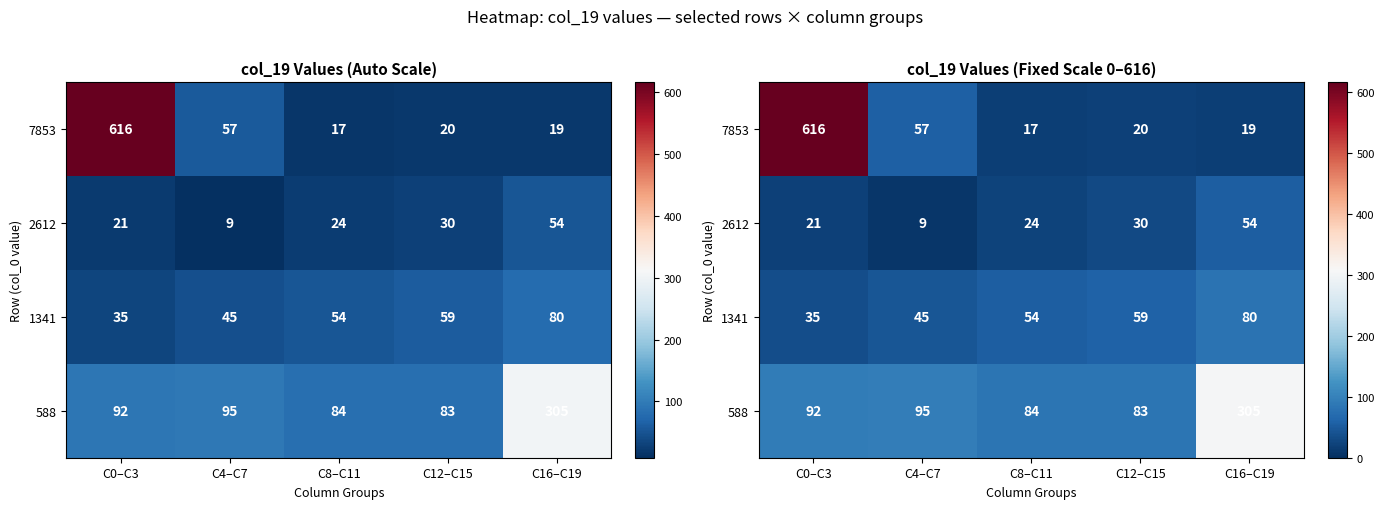

Rank the series at C0–C3 from highest to lowest value.

7853, 588, 1341, 2612